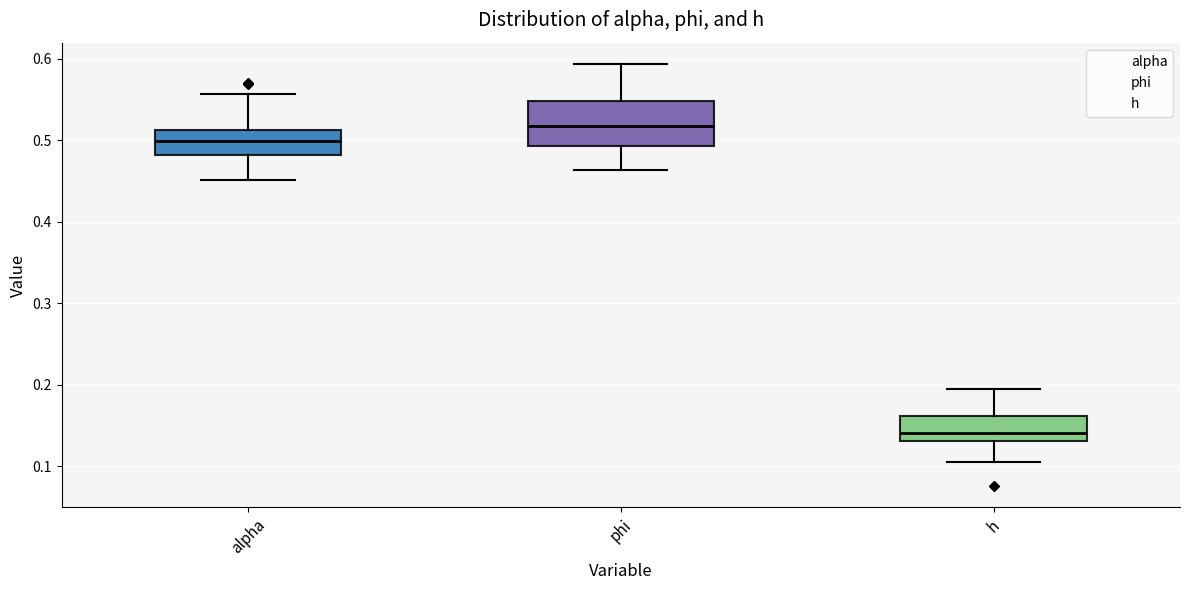

Which box has the highest median line?

phi